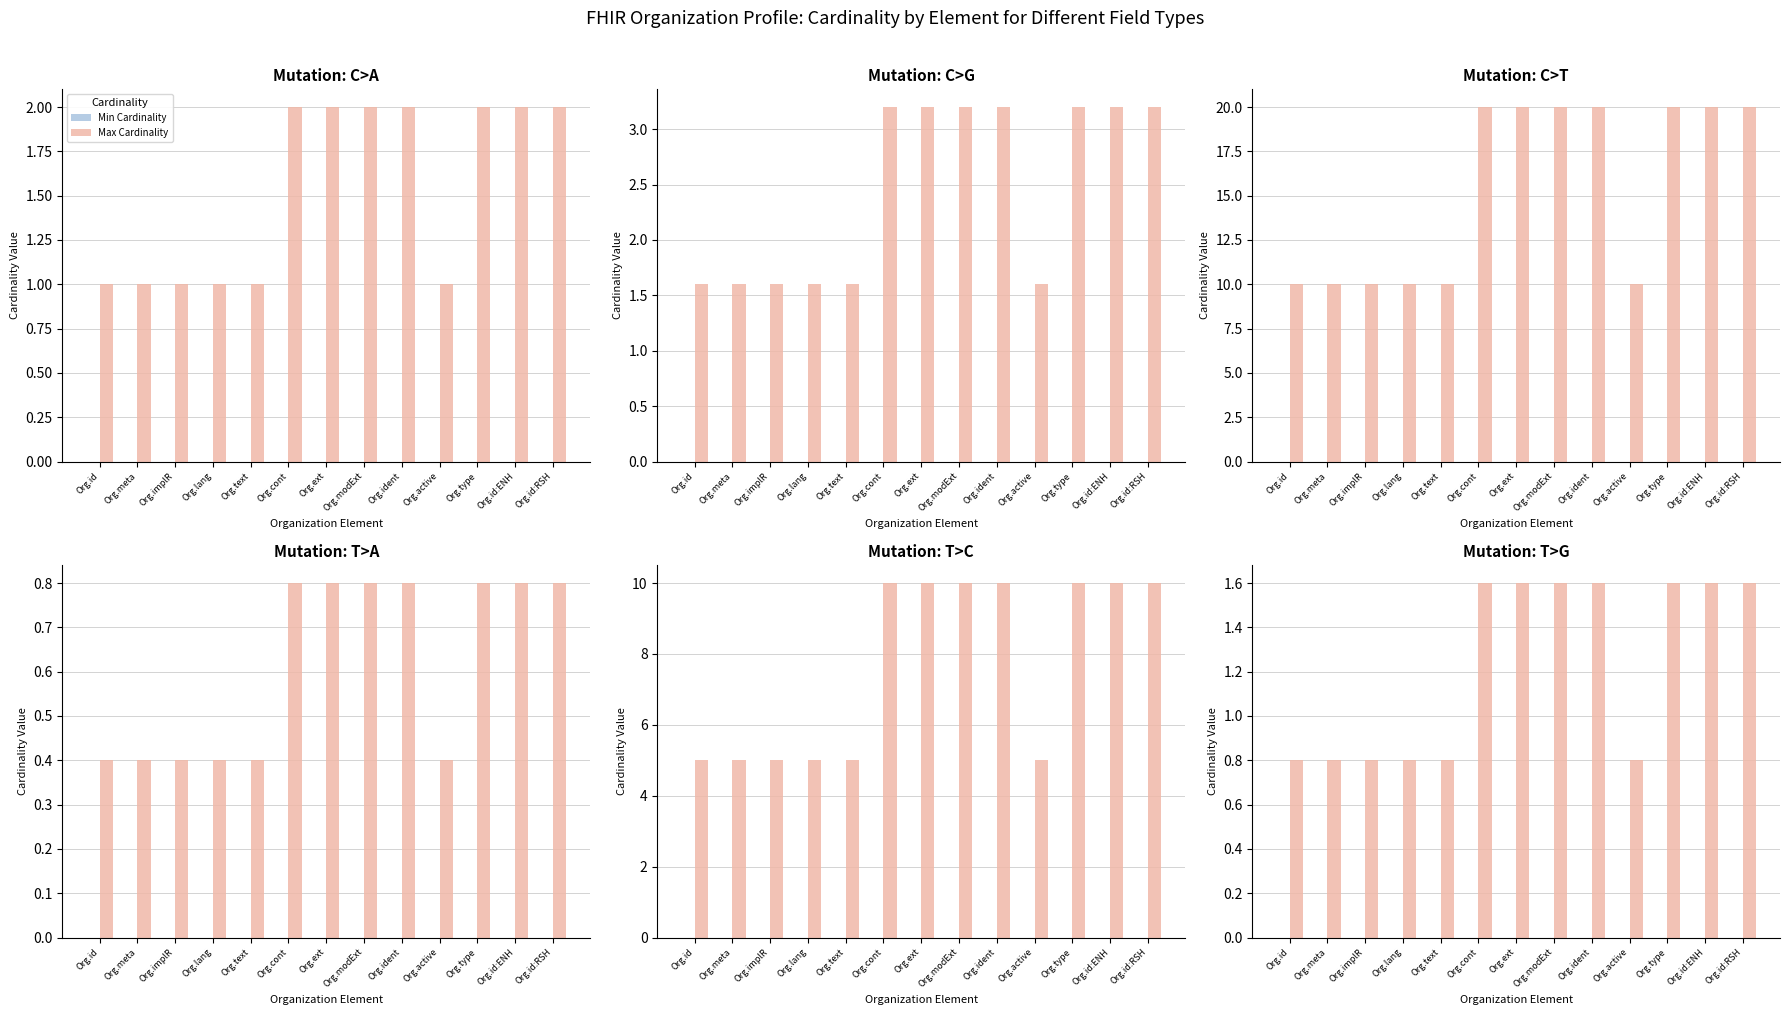

Is the value of Max Cardinality at Org.lang greater than the value of Min Cardinality at Org.meta?

Yes